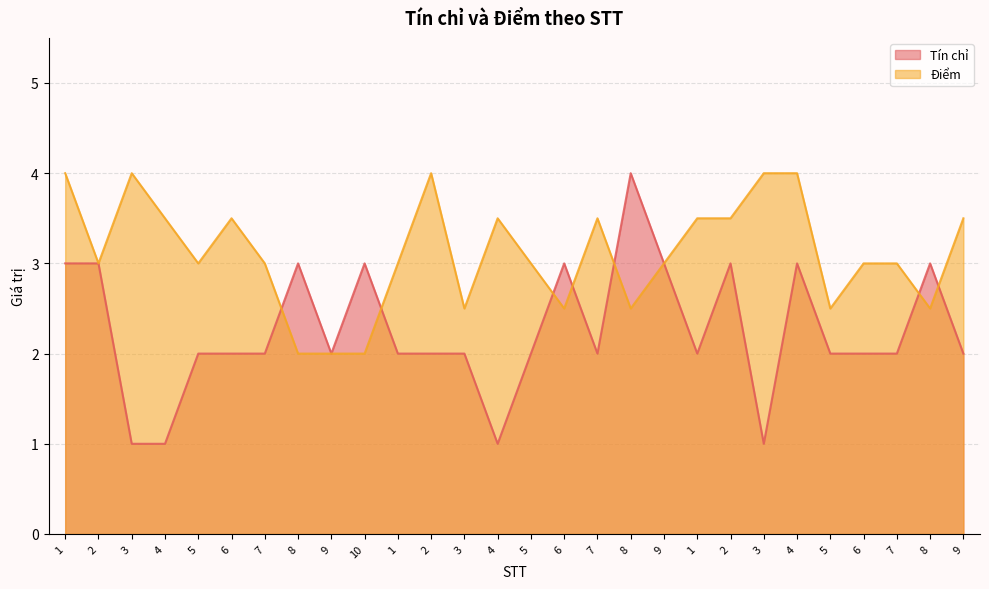

True or false: Điểm has more than 1 points higher than both neighbors.

True